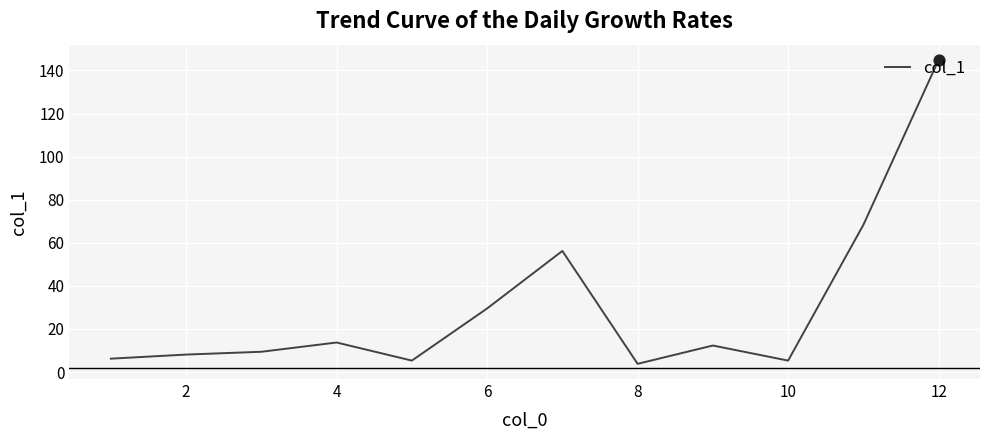

What is the maximum value shown in the chart?

144.9